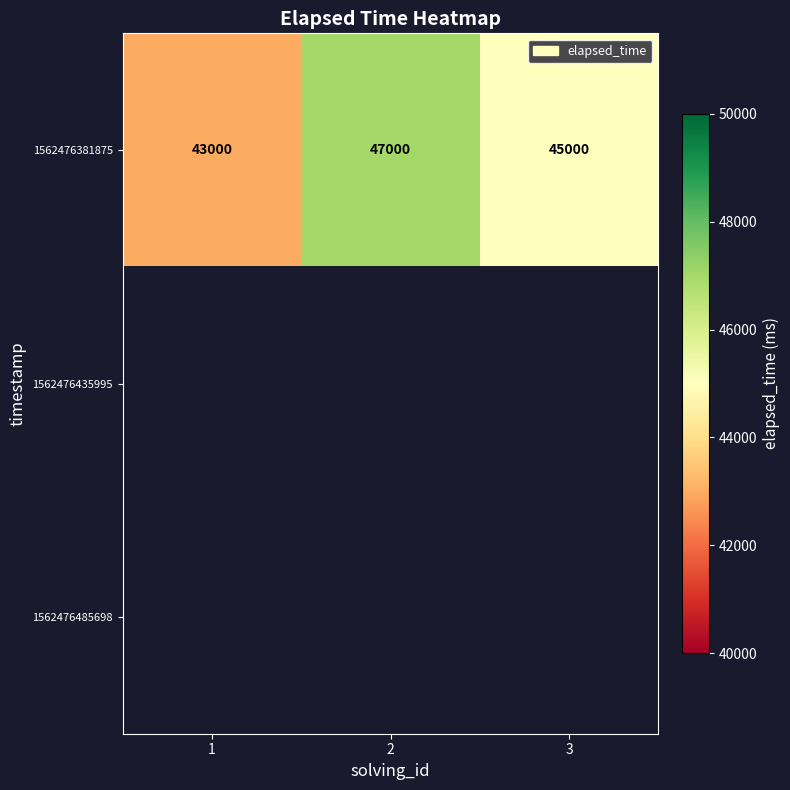

What is the average value of the 1562476381875 series?

45000